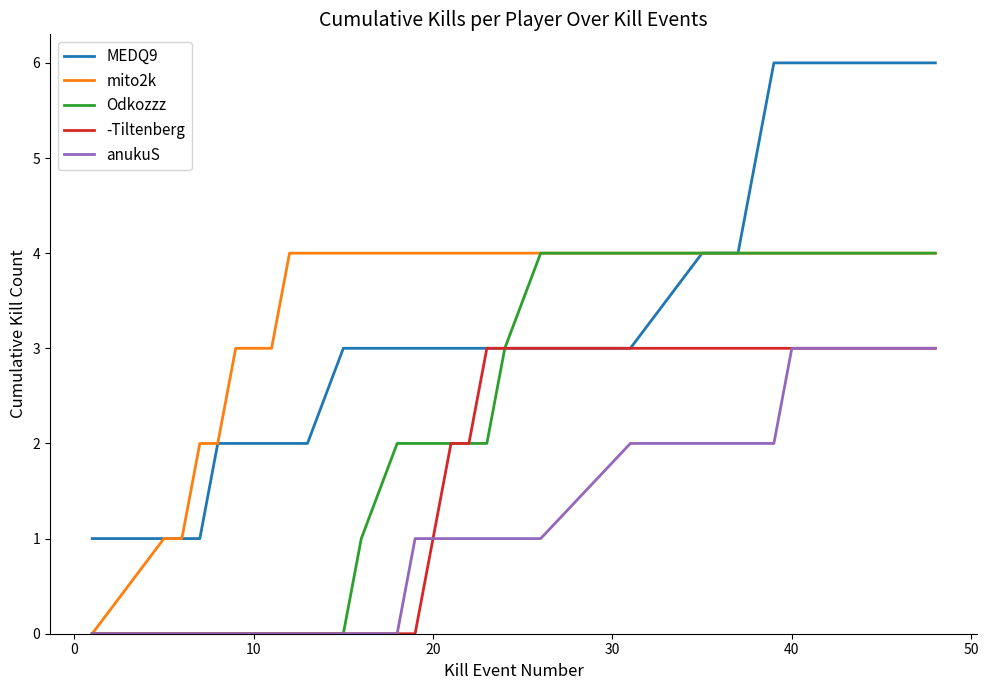

Which series has the widest spread of values?

MEDQ9